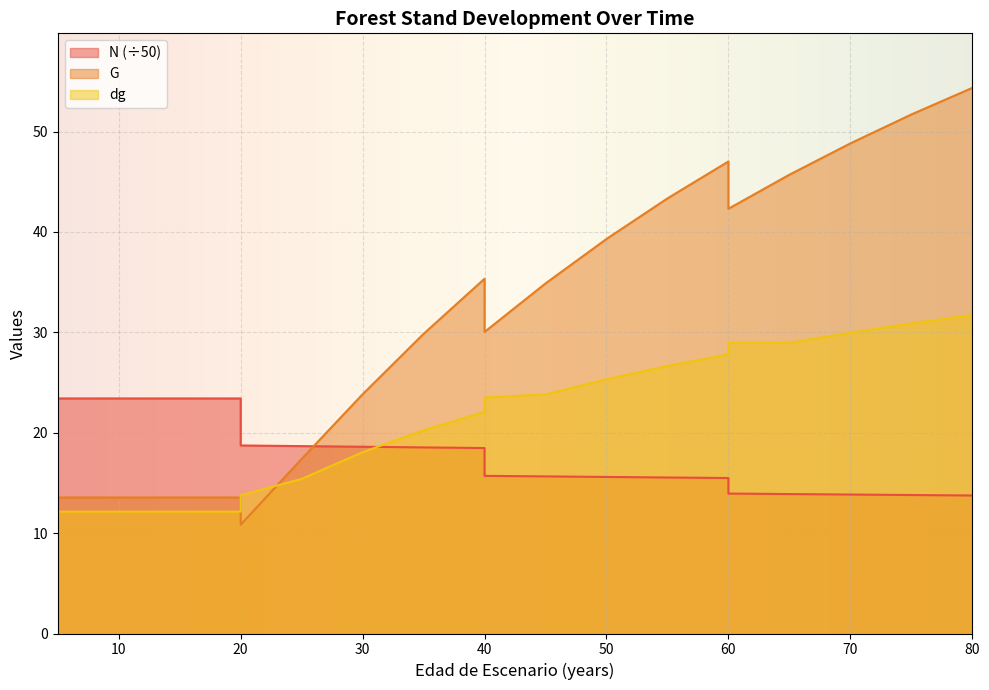

Reading left to right, list all the values displayed in this chart.

N: 23.4	23.4	23.4	23.4	18.7	18.7	18.6	18.5	18.5	15.7	15.6	15.6	15.5	15.5	13.9	13.9	13.8	13.8	13.7
G: 13.6	13.6	13.6	13.6	10.8	17.4	23.8	29.9	35.3	30.0	34.9	39.3	43.3	47.0	42.3	45.7	48.8	51.7	54.4
dg: 12.1	12.1	12.1	12.1	13.8	15.4	18.1	20.2	22.1	23.5	23.8	25.3	26.6	27.8	29.0	28.9	30.0	30.9	31.7